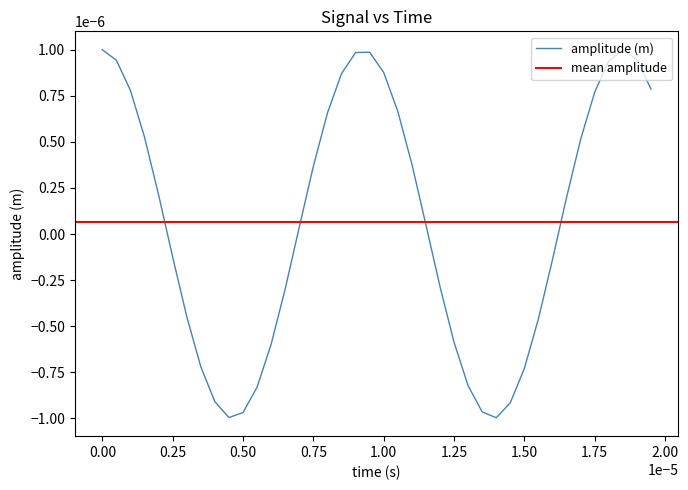

At which label is the value closest to 0?

7e-06